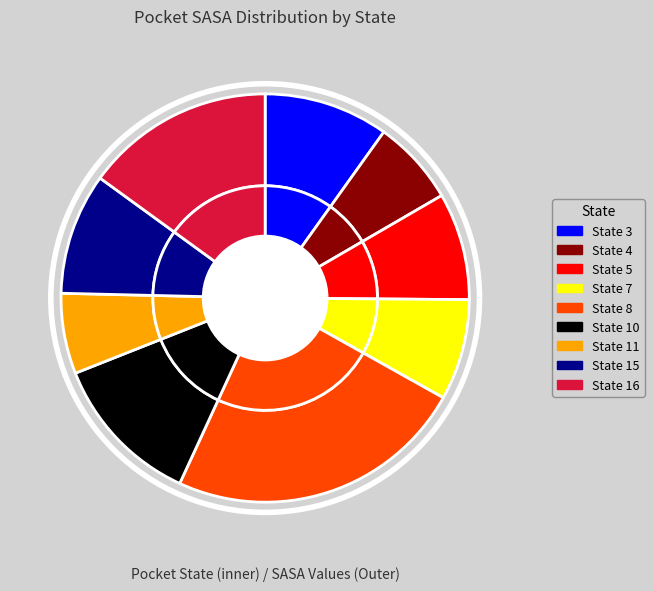

To the nearest percent, what portion does State 7 represent?

8%